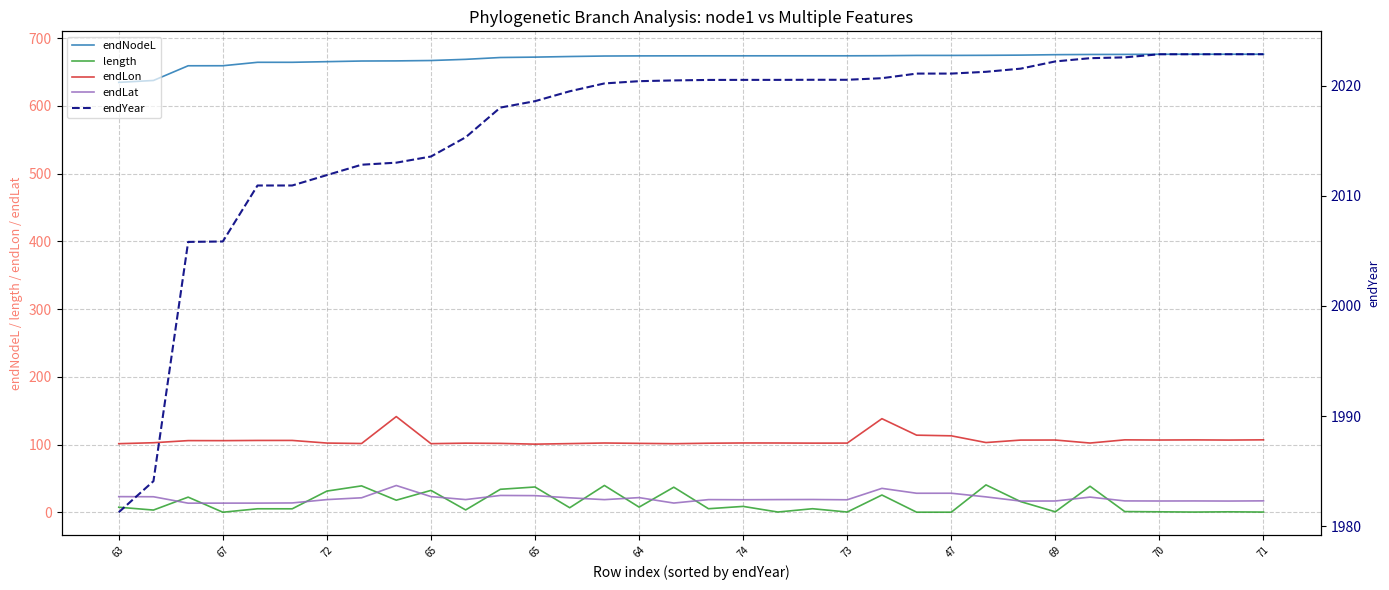

What is the label of the 15th point from the right?

19